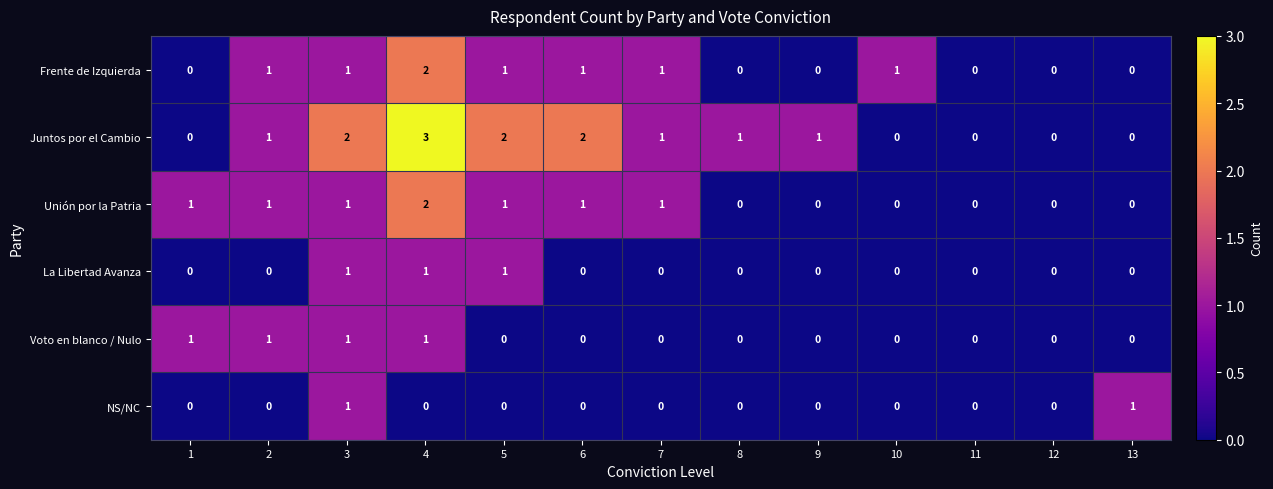

Which series has the largest total across all categories?

Juntos por el Cambio